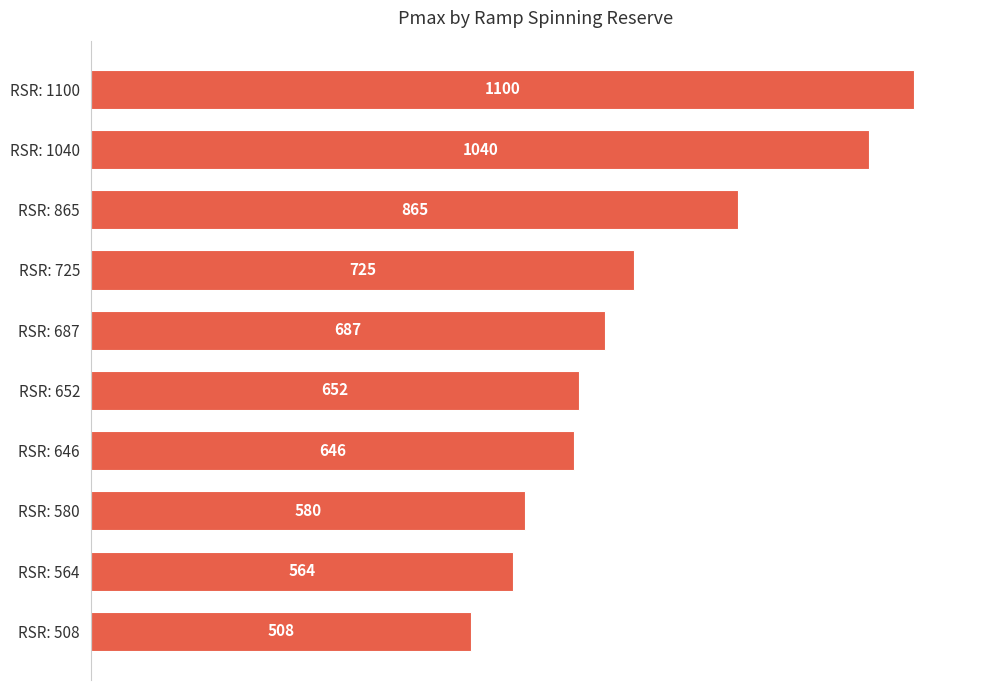

What is the sum of all values?

7367